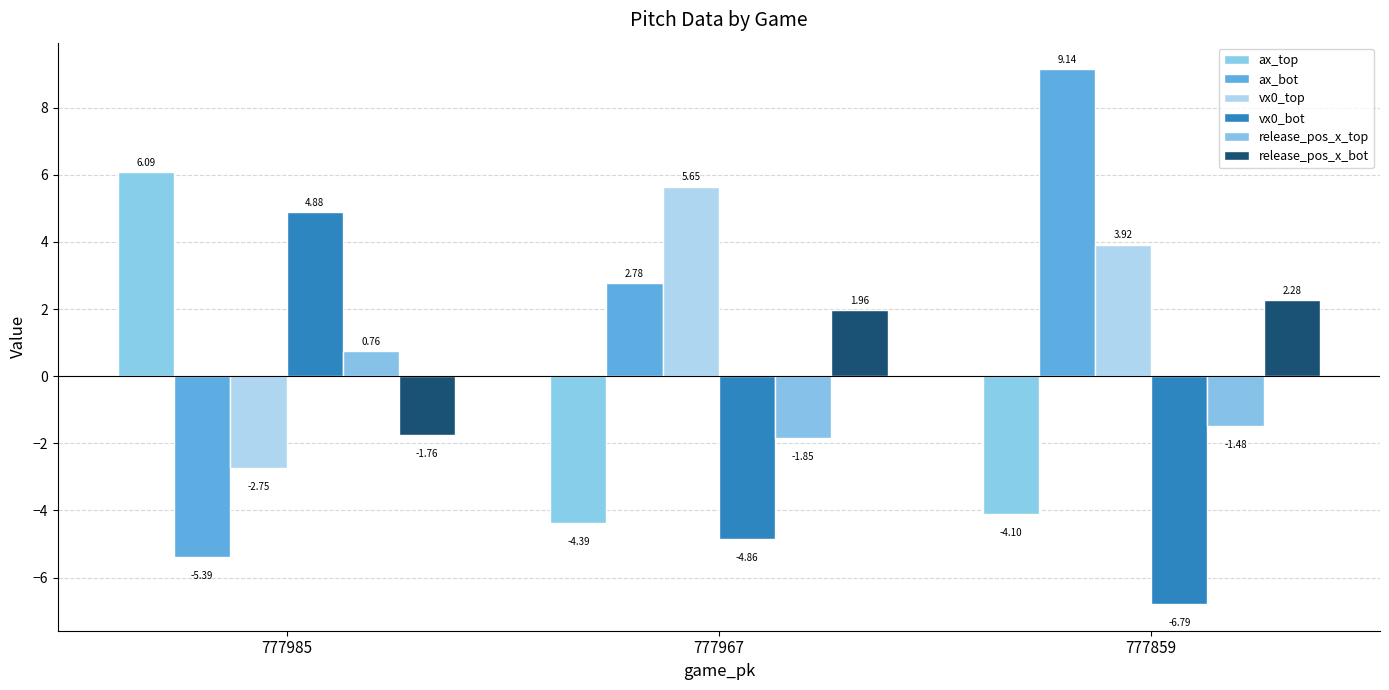

What is the total value across all series at 777967?

-0.7